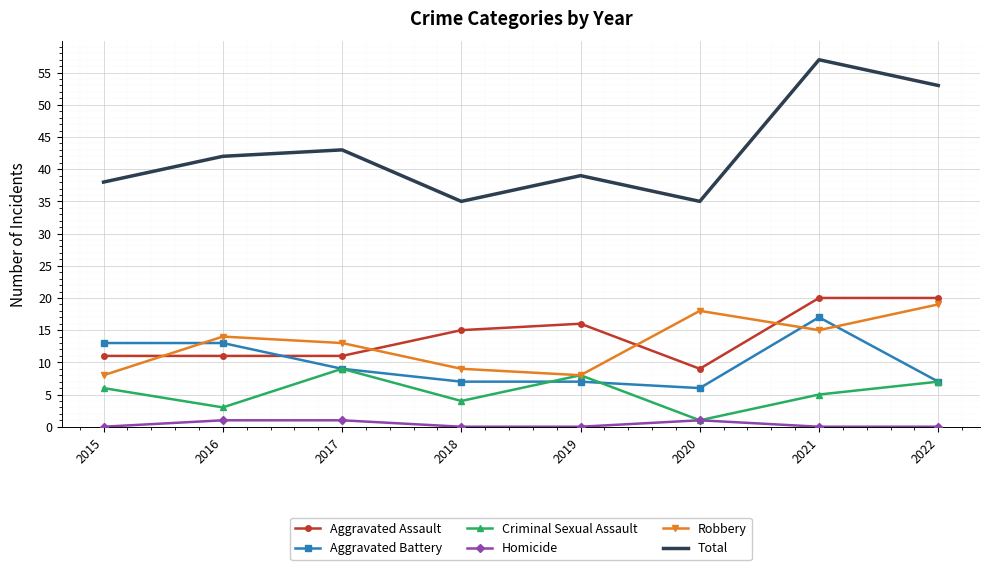

What is the sum of all Homicide values?

3